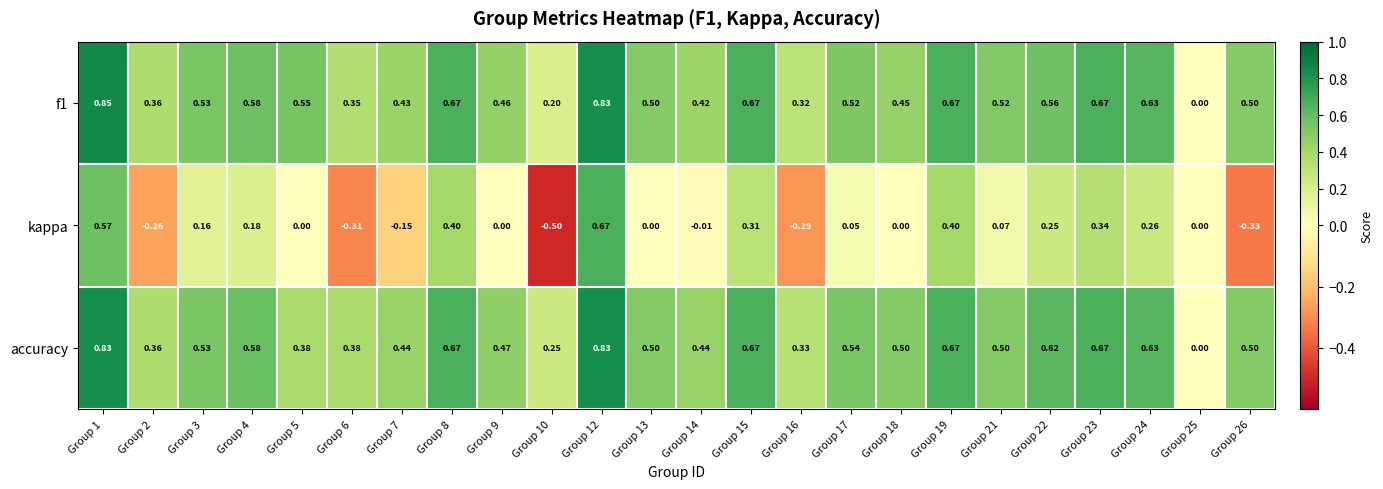

Which series changed the most between Group 2 and Group 8?

kappa